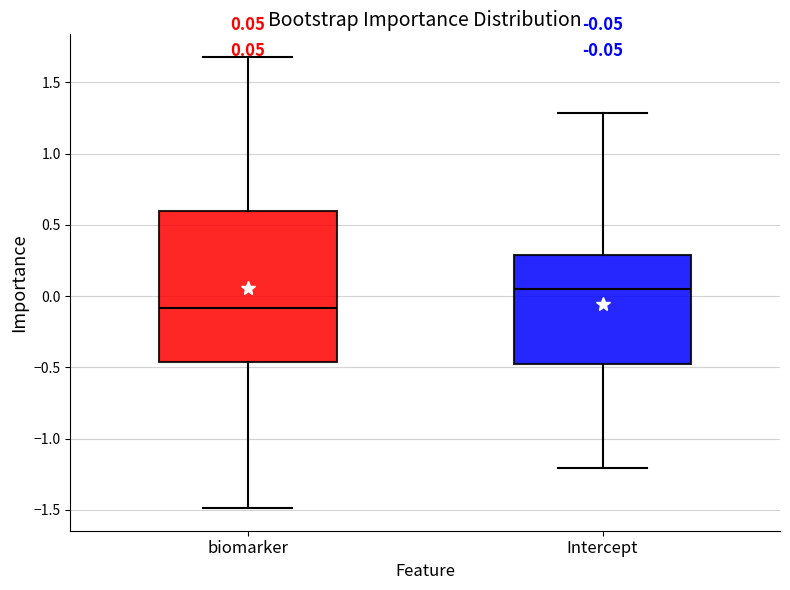

Which box is the tallest, from its lower edge to its upper edge?

biomarker